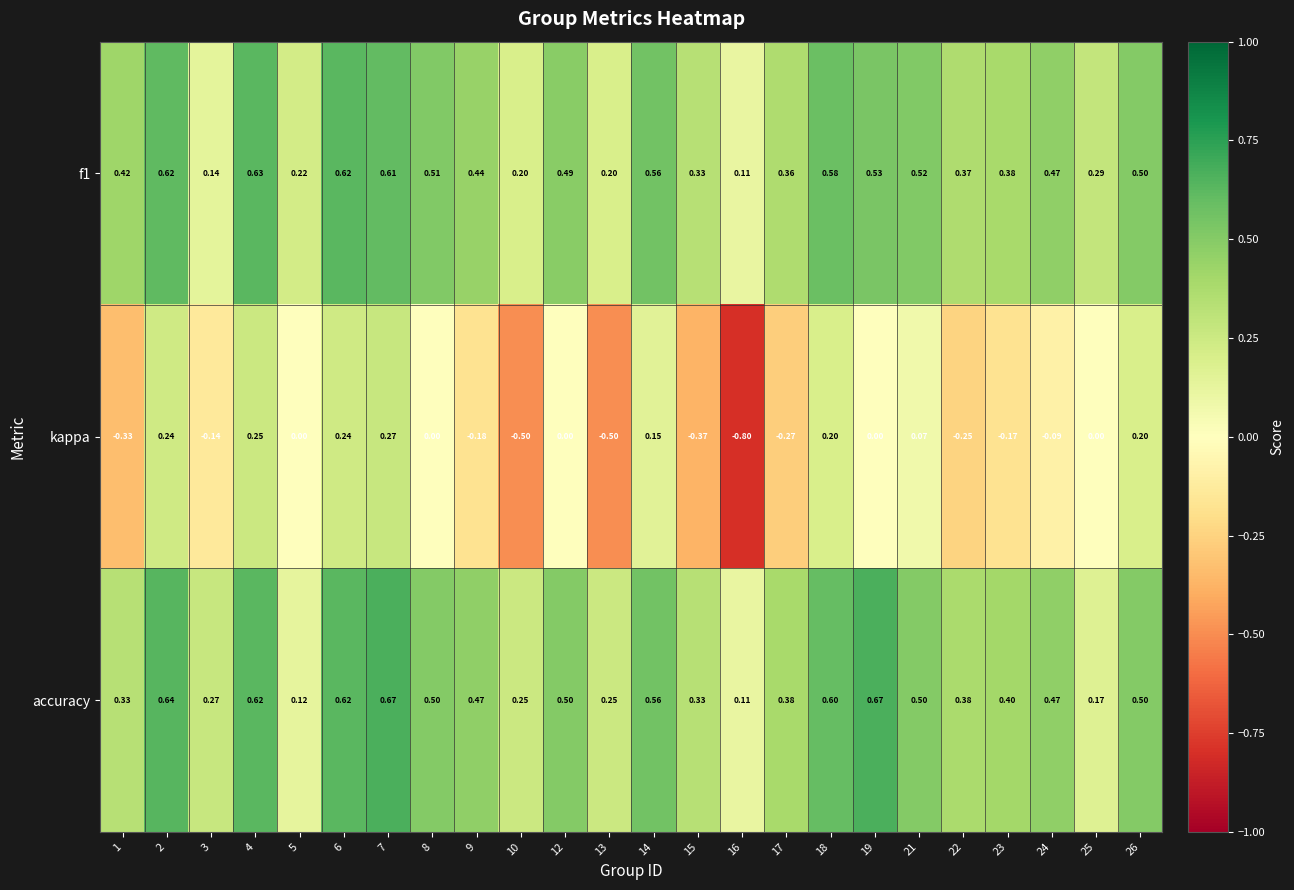

Which series changed the most between 3 and 5?

accuracy